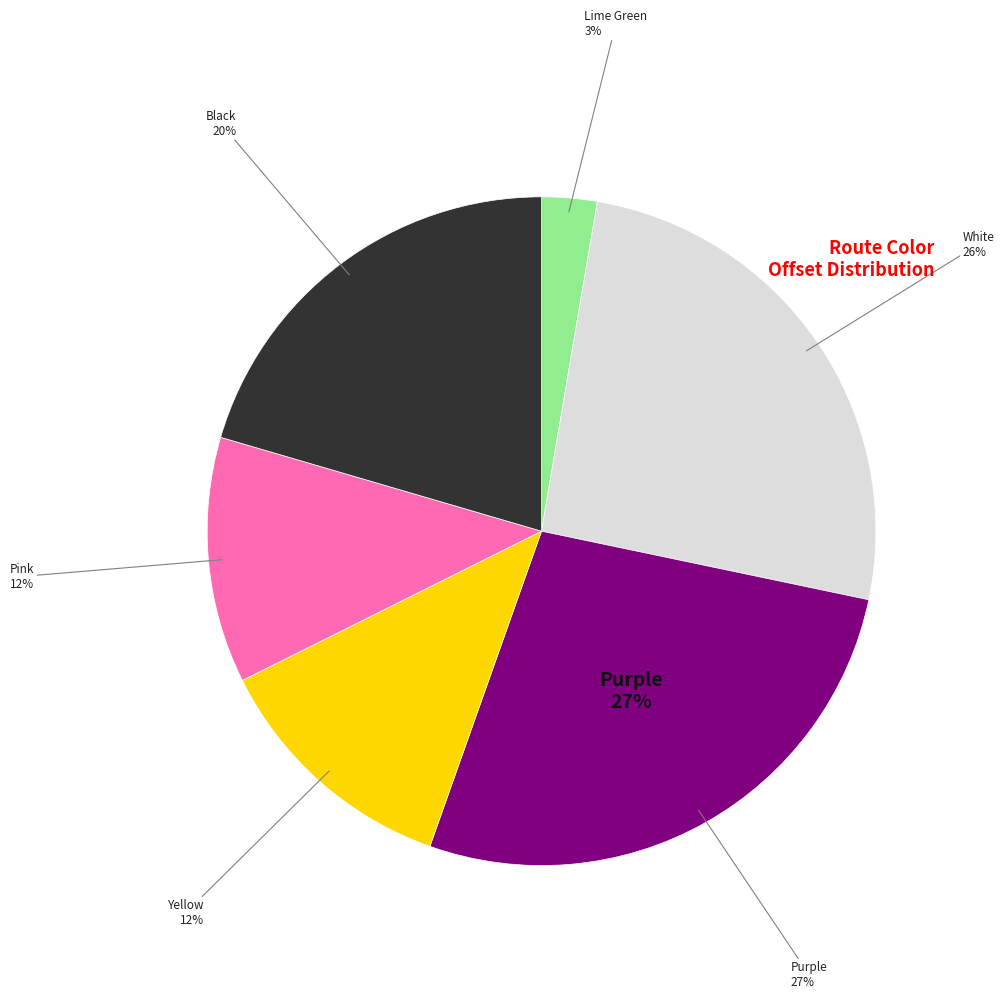

Which slice is the largest?

Purple